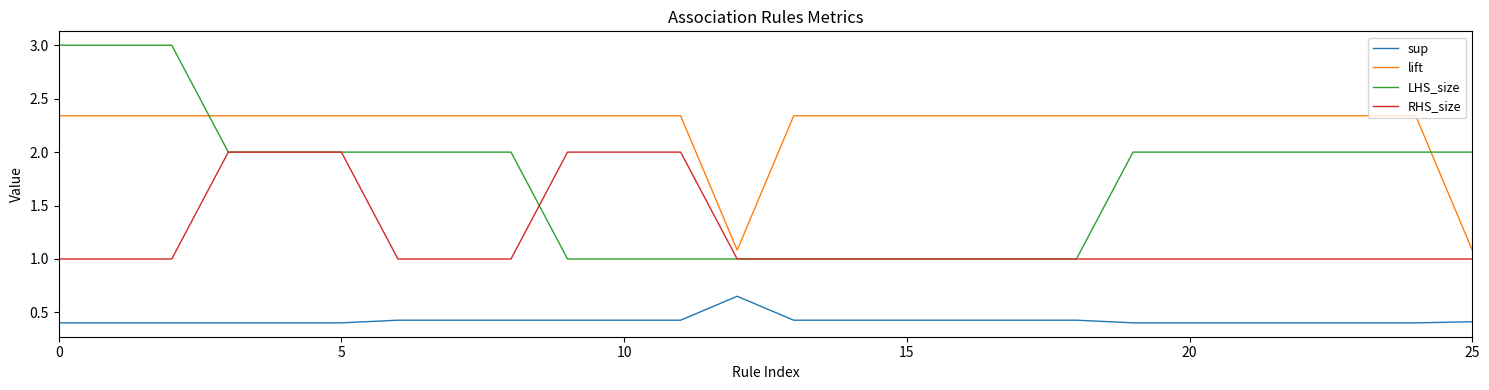

What are all the series names shown in the legend?

sup, lift, LHS_size, RHS_size